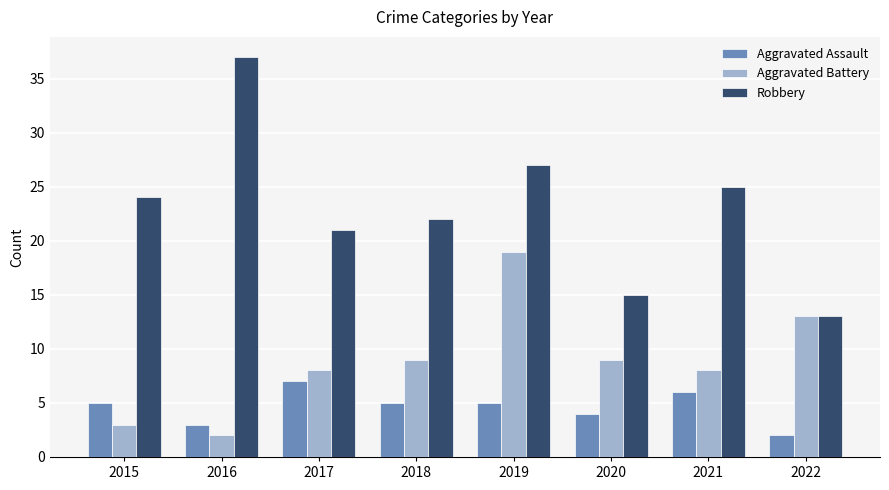

Reading left to right, transcribe all the data shown in this chart.

Aggravated Assault: 5	3	7	5	5	4	6	2
Aggravated Battery: 3	2	8	9	19	9	8	13
Robbery: 24	37	21	22	27	15	25	13